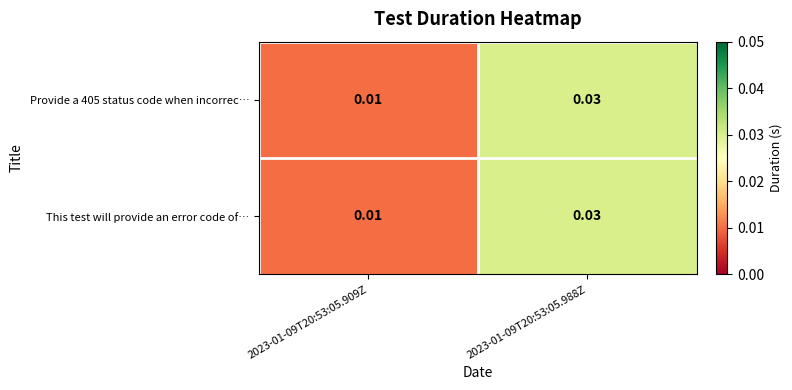

Is the value of Provide a 405 status code when incorrec… at 2023-01-09T20:53:05.988Z greater than the value of This test will provide an error code of… at 2023-01-09T20:53:05.909Z?

Yes